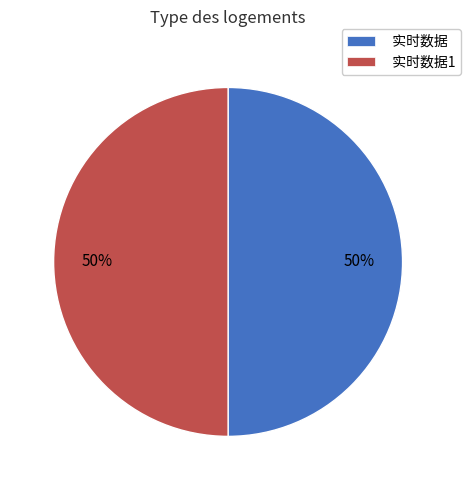

The 实时数据 slice represents 50% of the pie. True or false?

True